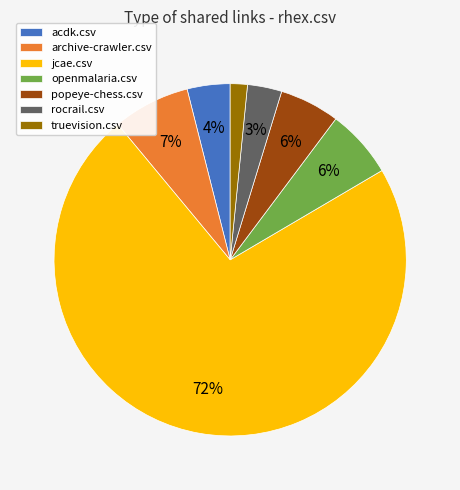

To the nearest percent, what portion does acdk.csv represent?

4%